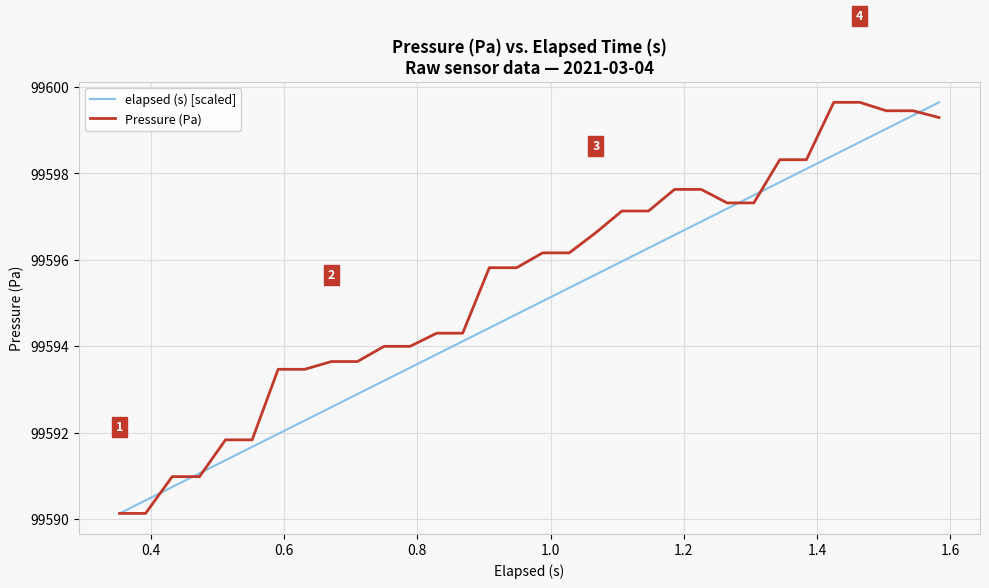

What is the difference between the maximum and minimum values in the elapsed (s) [scaled] series?

9.5